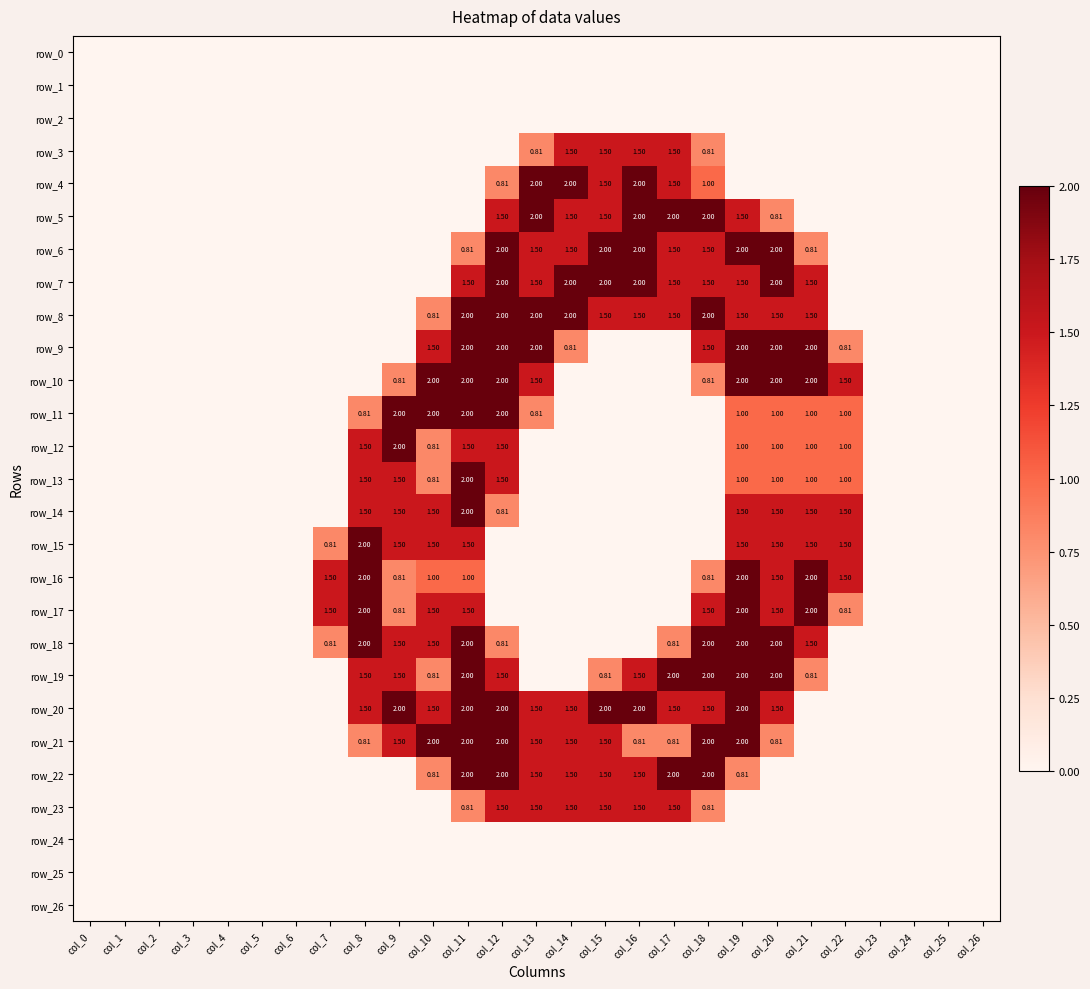

Rank the series at col_20 from lowest to highest value.

row_0, row_1, row_2, row_3, row_4, row_22, row_23, row_24, row_25, row_26, row_5, row_21, row_11, row_12, row_13, row_8, row_14, row_15, row_16, row_17, row_20, row_6, row_7, row_9, row_10, row_18, row_19